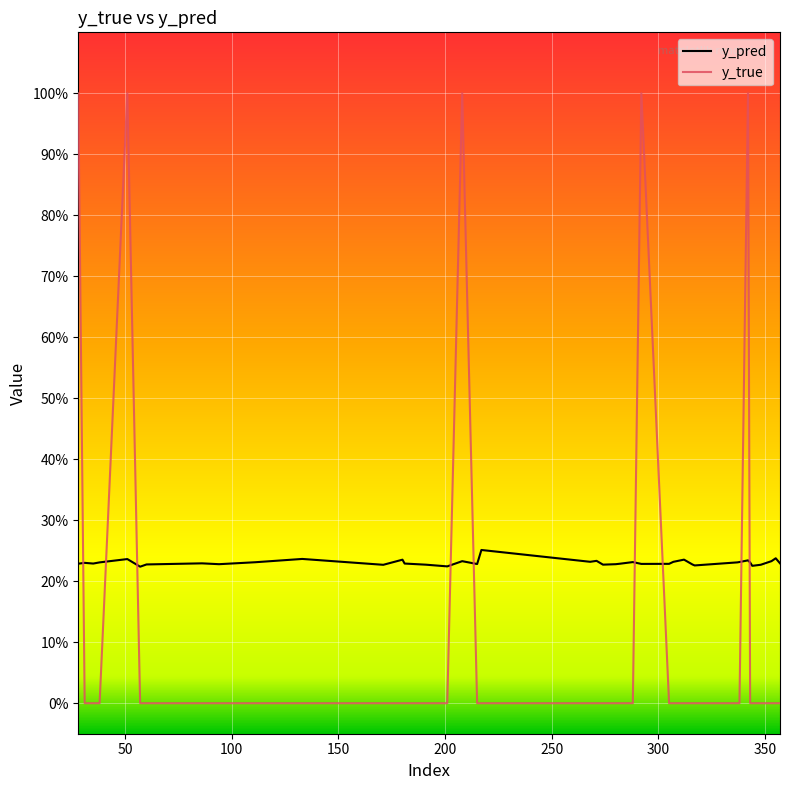

Reading left to right, extract all data points from this chart.

y_true: 28=1.0	31=0.0	35=0.0	38=0.0	51=1.0	57=0.0	60=0.0	86=0.0	94=0.0	111=0.0	133=0.0	171=0.0	180=0.0	181=0.0	191=0.0	201=0.0	208=1.0	215=0.0	217=0.0	268=0.0	271=0.0	274=0.0	280=0.0	282=0.0	288=0.0	292=1.0	305=0.0	307=0.0	312=0.0	316=0.0	317=0.0	337=0.0	338=0.0	342=1.0	343=0.0	344=0.0	348=0.0	353=0.0	355=0.0	357=0.0
y_pred: 28=0.2	31=0.2	35=0.2	38=0.2	51=0.2	57=0.2	60=0.2	86=0.2	94=0.2	111=0.2	133=0.2	171=0.2	180=0.2	181=0.2	191=0.2	201=0.2	208=0.2	215=0.2	217=0.3	268=0.2	271=0.2	274=0.2	280=0.2	282=0.2	288=0.2	292=0.2	305=0.2	307=0.2	312=0.2	316=0.2	317=0.2	337=0.2	338=0.2	342=0.2	343=0.2	344=0.2	348=0.2	353=0.2	355=0.2	357=0.2